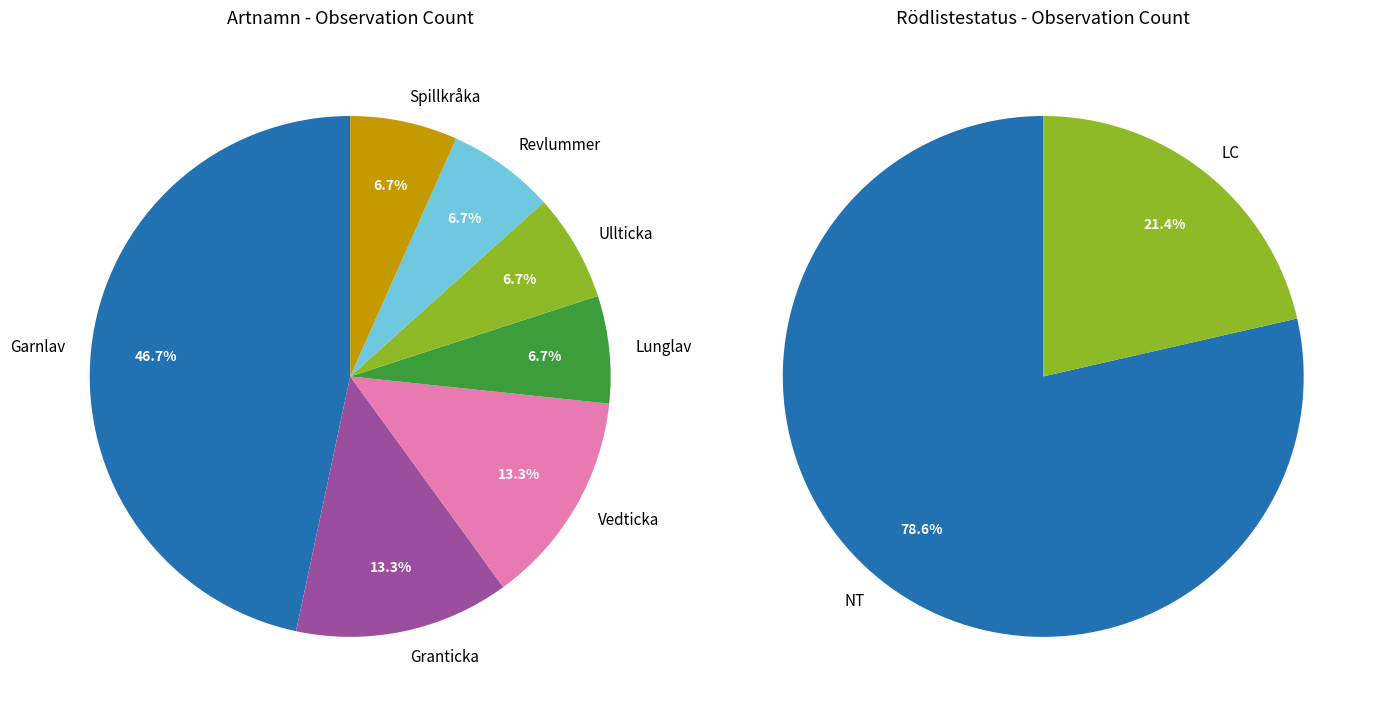

To the nearest percent, what portion does Vedticka represent?

13%